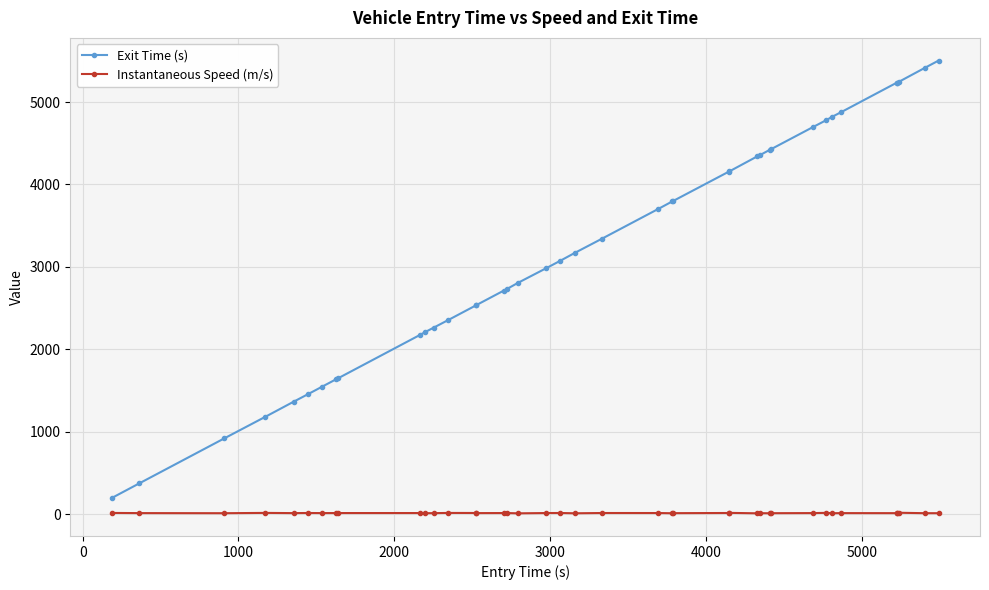

True or false: Exit Time (s) and Instantaneous Speed (m/s) intersect in this chart.

False